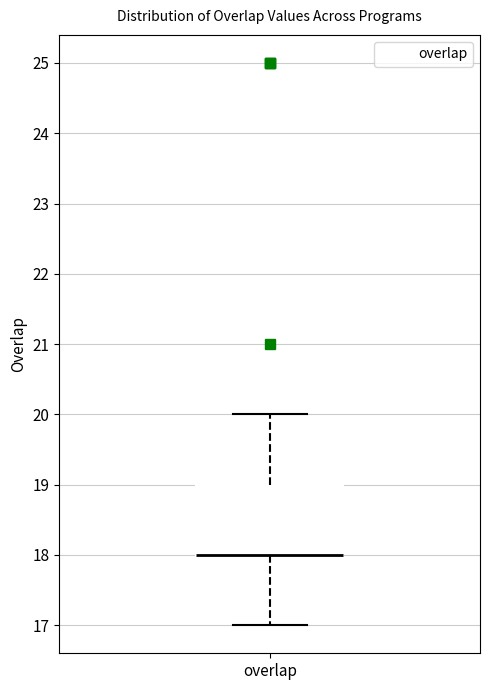

Read this box plot against the y-axis: the position of the median line, the range covered by the box, and the ends of both whiskers. The values are not printed on the chart, so give them approximately, as read against the axis.

median 18 (drawn on the box's lower edge), box 18 to 19, whiskers 17 to 20